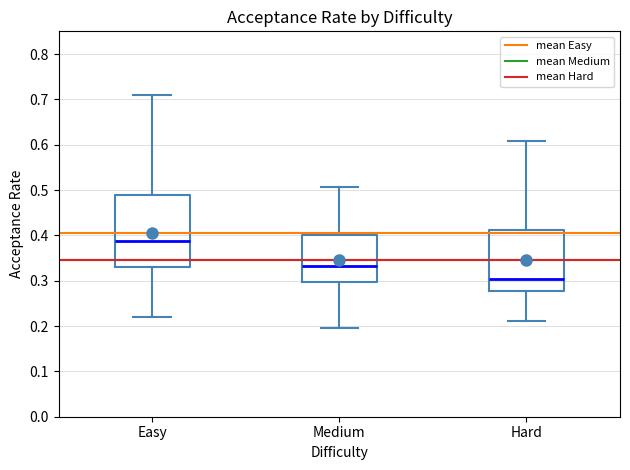

Reading left to right, read every box against the y-axis: the position of its median line, the range the box covers, and the ends of its whiskers. The values are not printed on the chart, so give them approximately, as read against the axis.

Easy: median 0.39, box 0.33 to 0.49, whiskers 0.22 to 0.71
Medium: median 0.33, box 0.30 to 0.40, whiskers 0.20 to 0.51
Hard: median 0.30, box 0.28 to 0.41, whiskers 0.21 to 0.61